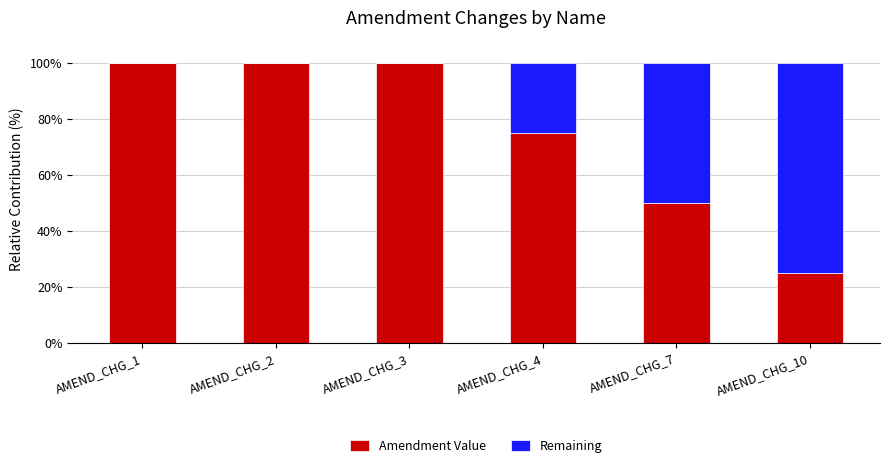

True or false: Amendment Value has a value of 90 at AMEND_CHG_7.

False